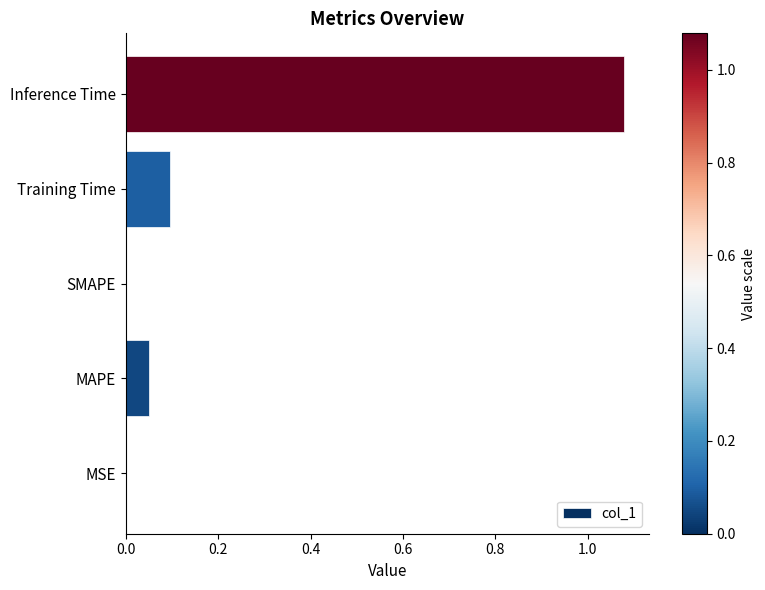

What is the change in value from SMAPE to Training Time?

+0.1